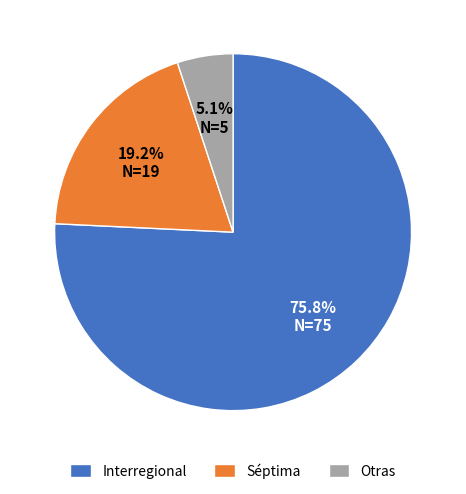

To the nearest percent, what is the combined percentage of Interregional and Séptima?

95%